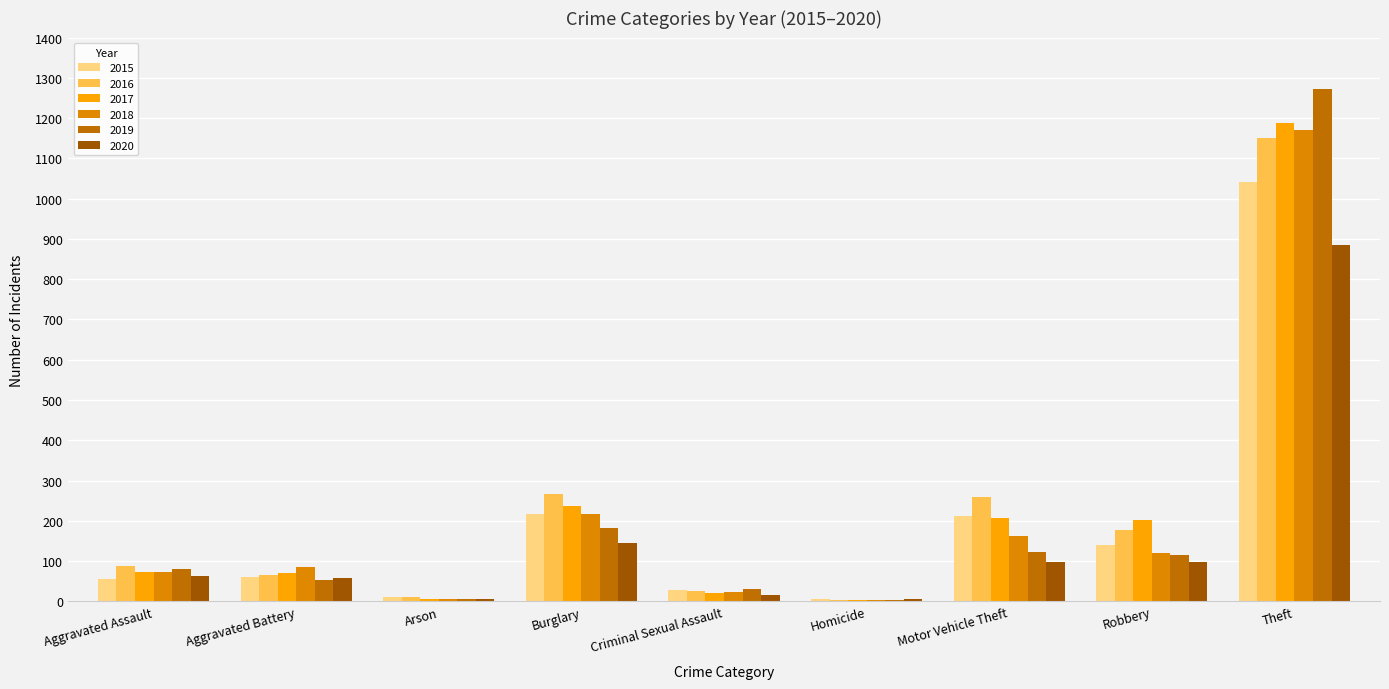

Is the value of 2015 at Criminal Sexual Assault greater than the value of 2017 at Aggravated Assault?

No